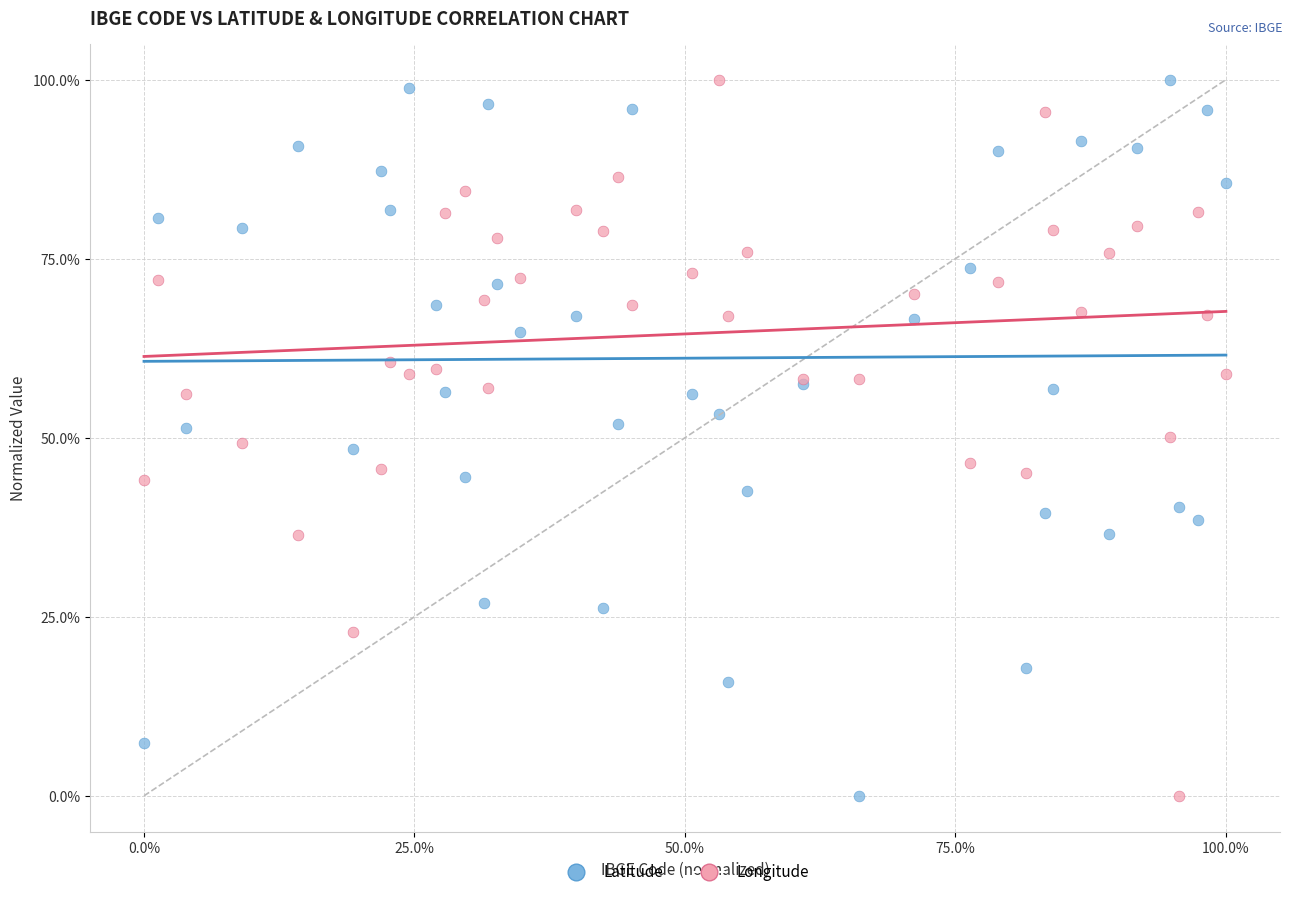

What are all the series names shown in the legend?

Latitude, Longitude